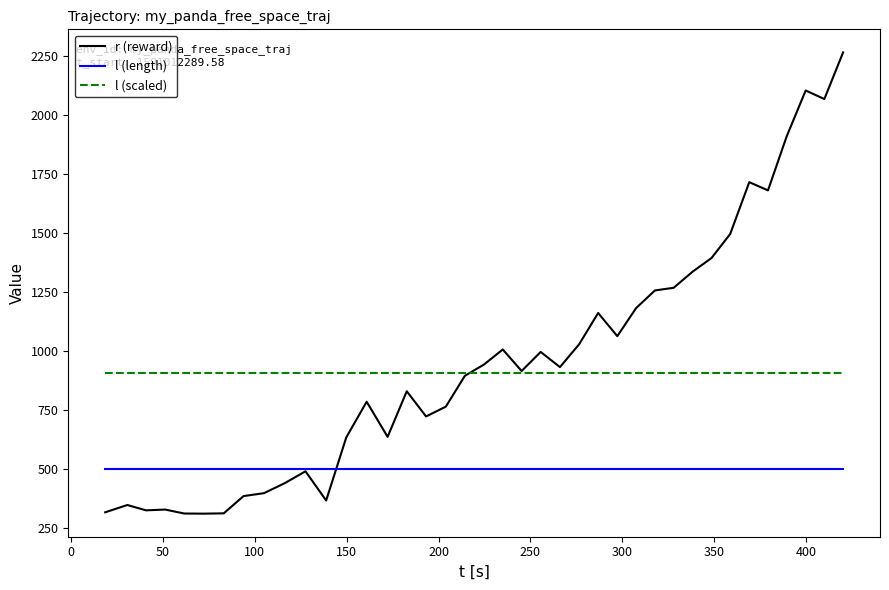

Rank the series by their maximum value, from highest to lowest.

r (reward), l (scaled), l (length)